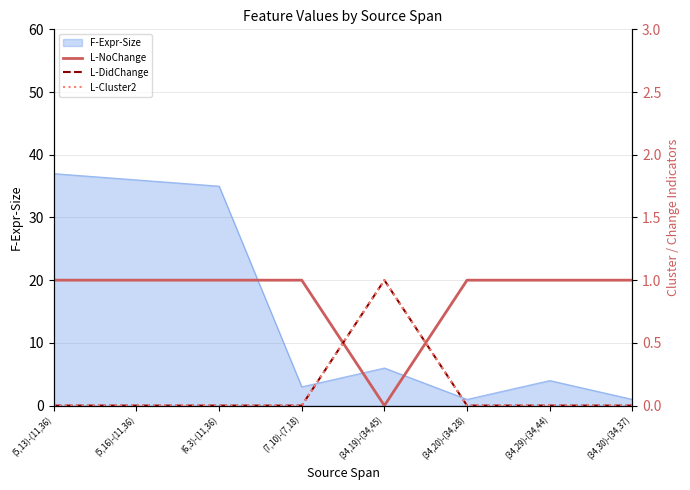

What is the highest value of the L-Cluster2 series?

1